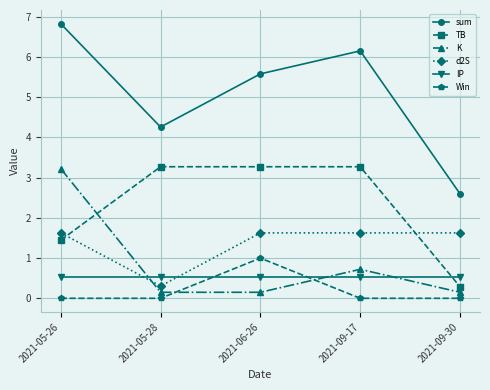

What is the label of the 4th point from the left?

2021-09-17